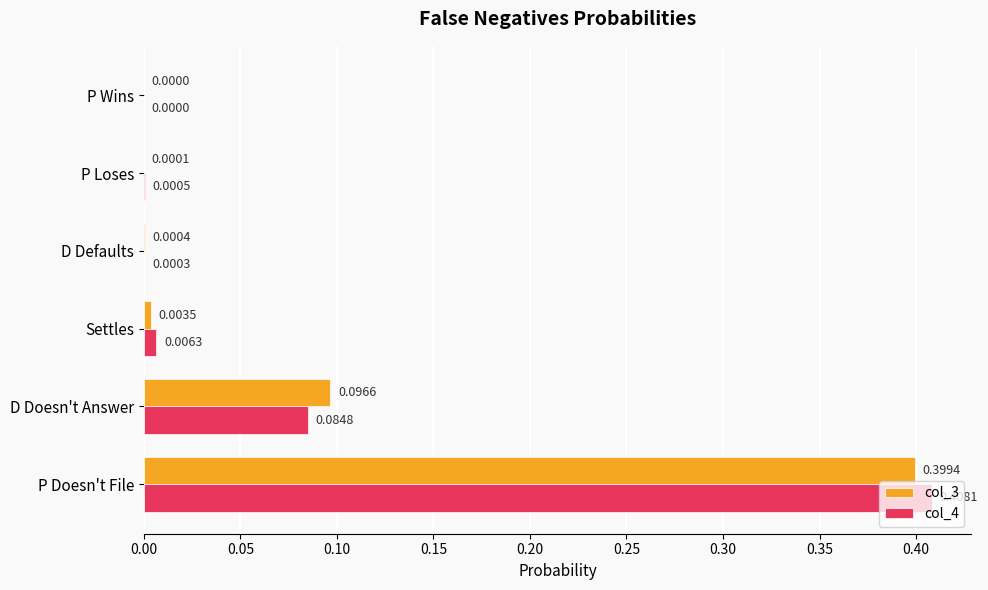

At which label is col_4 closest to 0?

P Wins